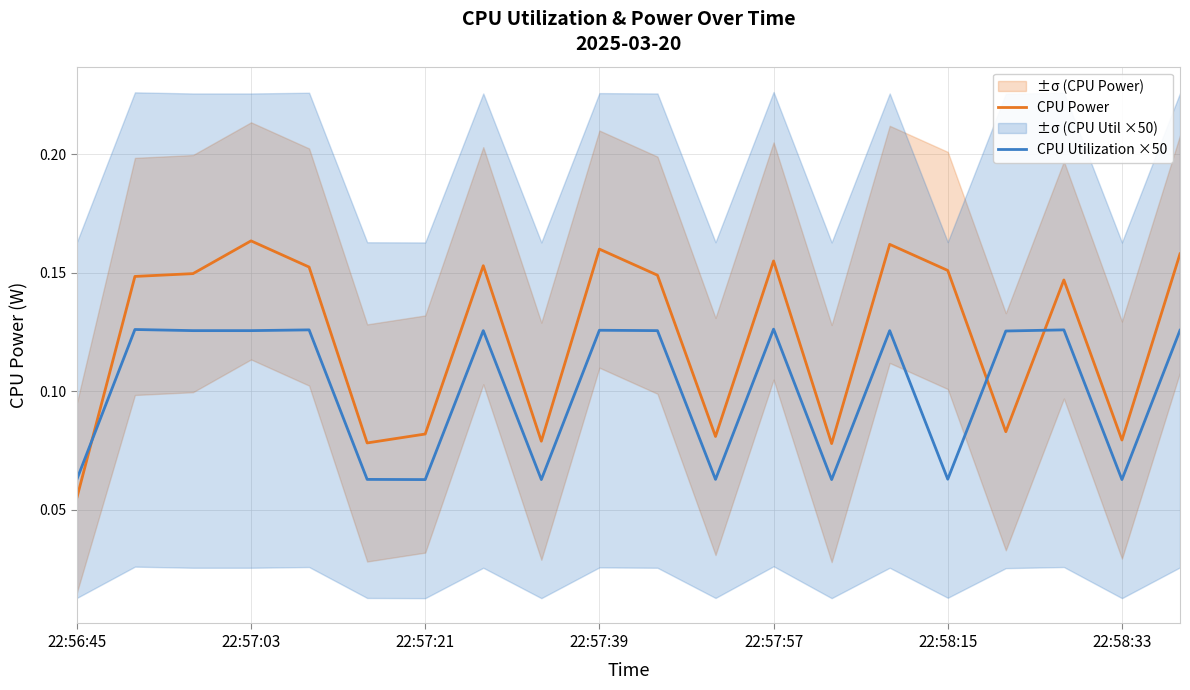

Reading right to left, transcribe all the data shown in this chart.

CPU Power: 0.2	0.1	0.1	0.1	0.2	0.2	0.1	0.2	0.1	0.1	0.2	0.1	0.2	0.1	0.1	0.2	0.2	0.1	0.1	0.1
CPU Utilization ×50: 0.1	0.1	0.1	0.1	0.1	0.1	0.1	0.1	0.1	0.1	0.1	0.1	0.1	0.1	0.1	0.1	0.1	0.1	0.1	0.1